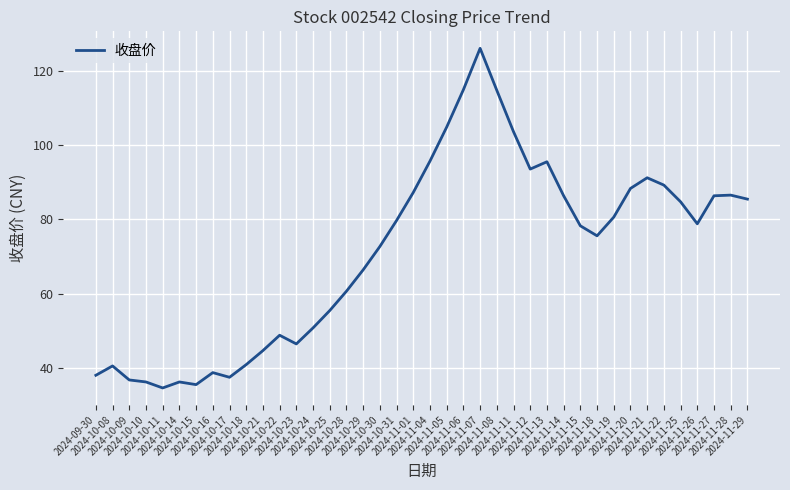

What is the difference between the maximum and minimum values?

91.6